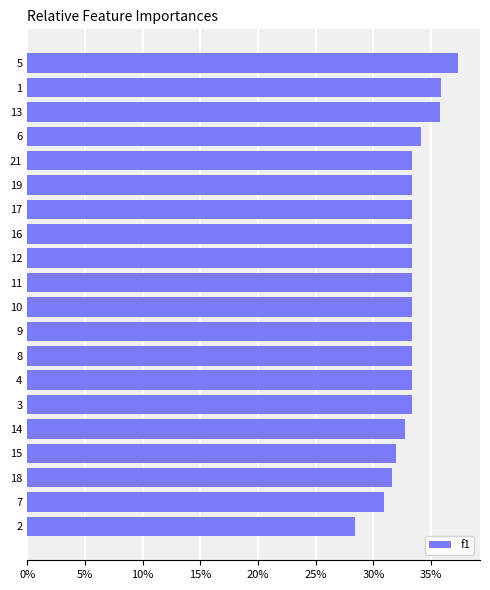

Count the values in the range 0 to 1.

20